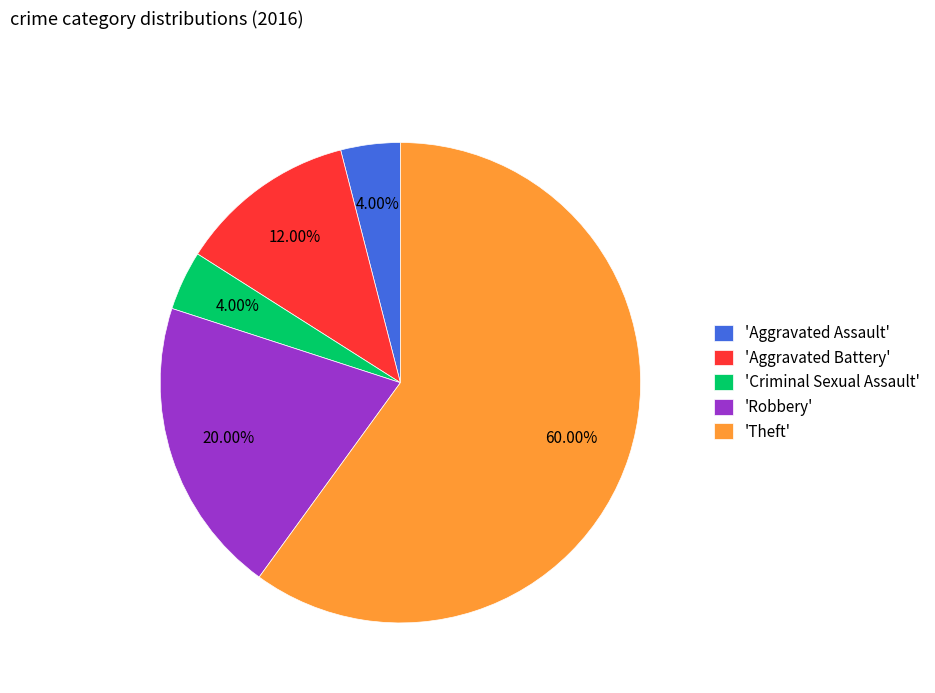

Is there any slice that represents more than half of the pie?

Yes